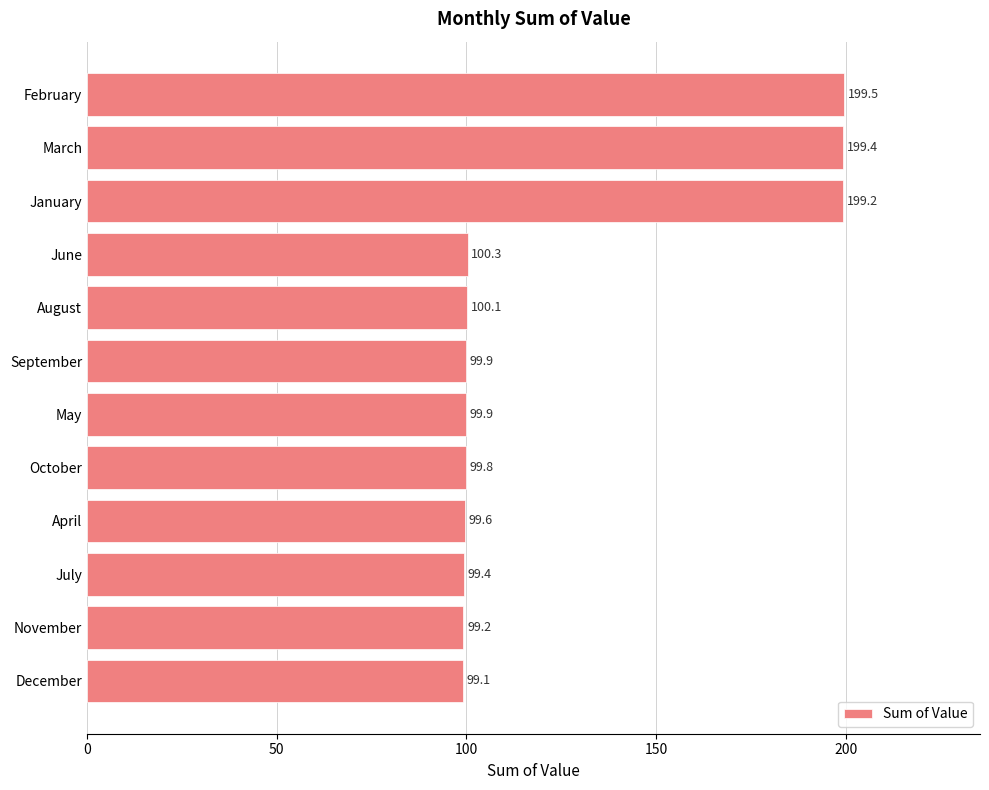

Count the number of data series in this chart.

1